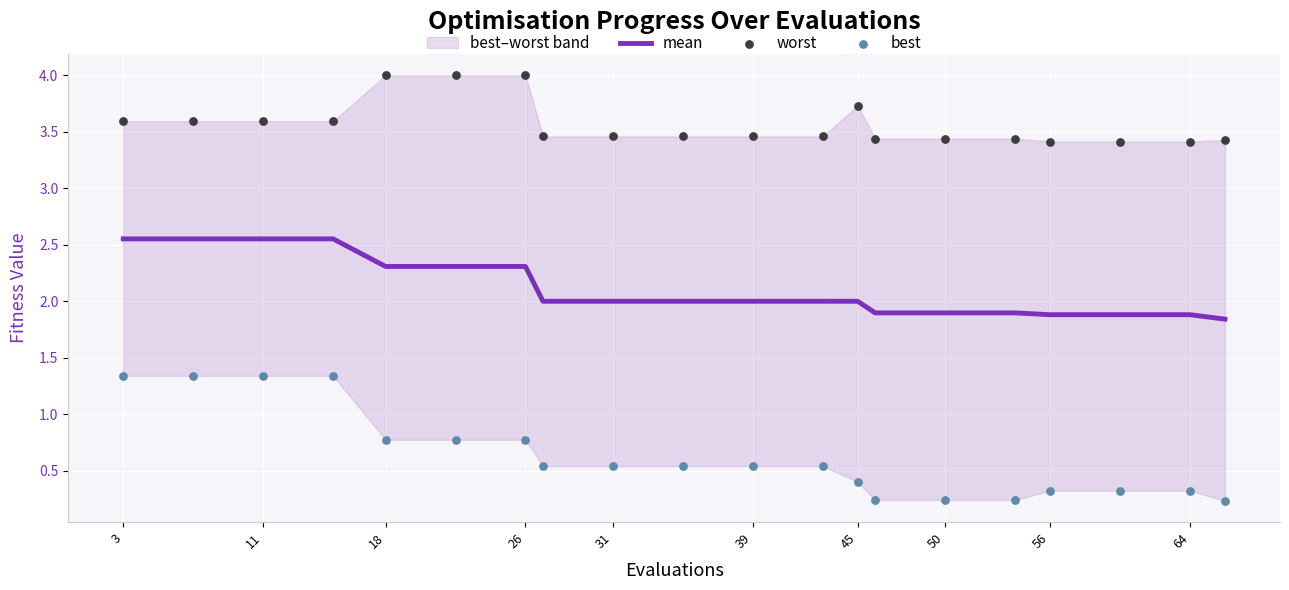

At which category is the sum across all series the highest?

3